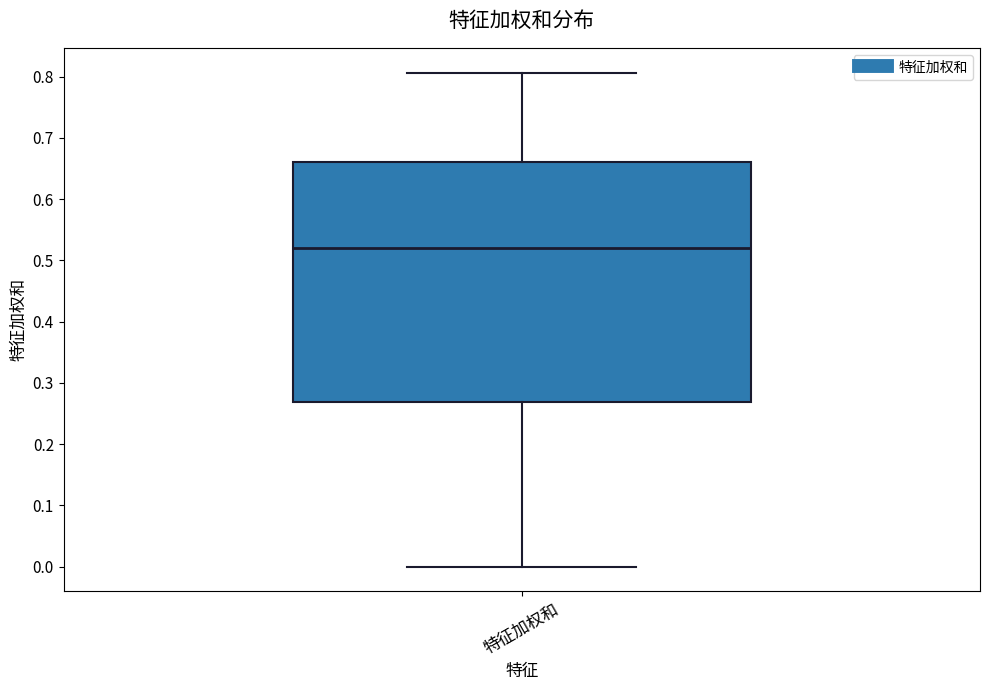

Transcribe this box plot: give where the median line is, the range the box spans, and where the two whiskers end, as read against the y-axis. The values are not printed on the chart, so give them approximately, as read against the axis.

median 0.52, box 0.27 to 0.66, whiskers 0.00 to 0.81